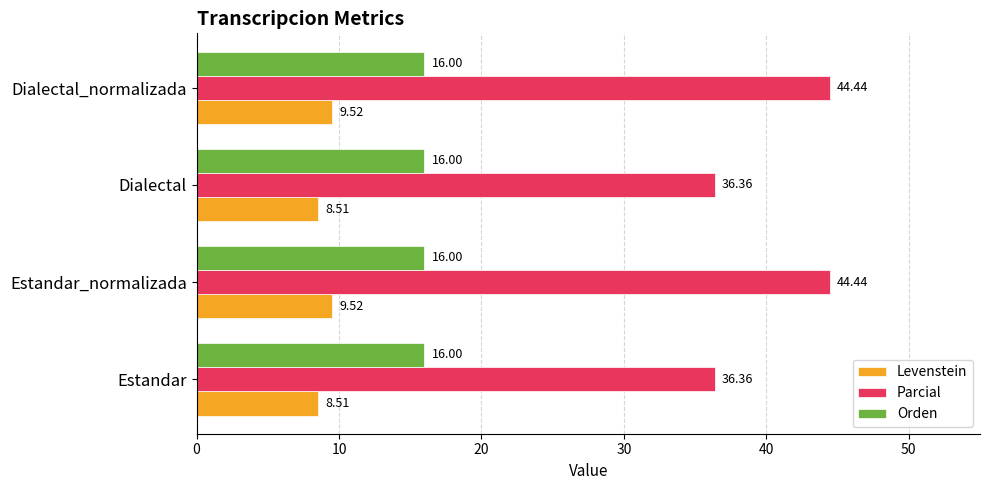

Is the value of Orden at Dialectal_normalizada greater than the value of Parcial at Dialectal?

No